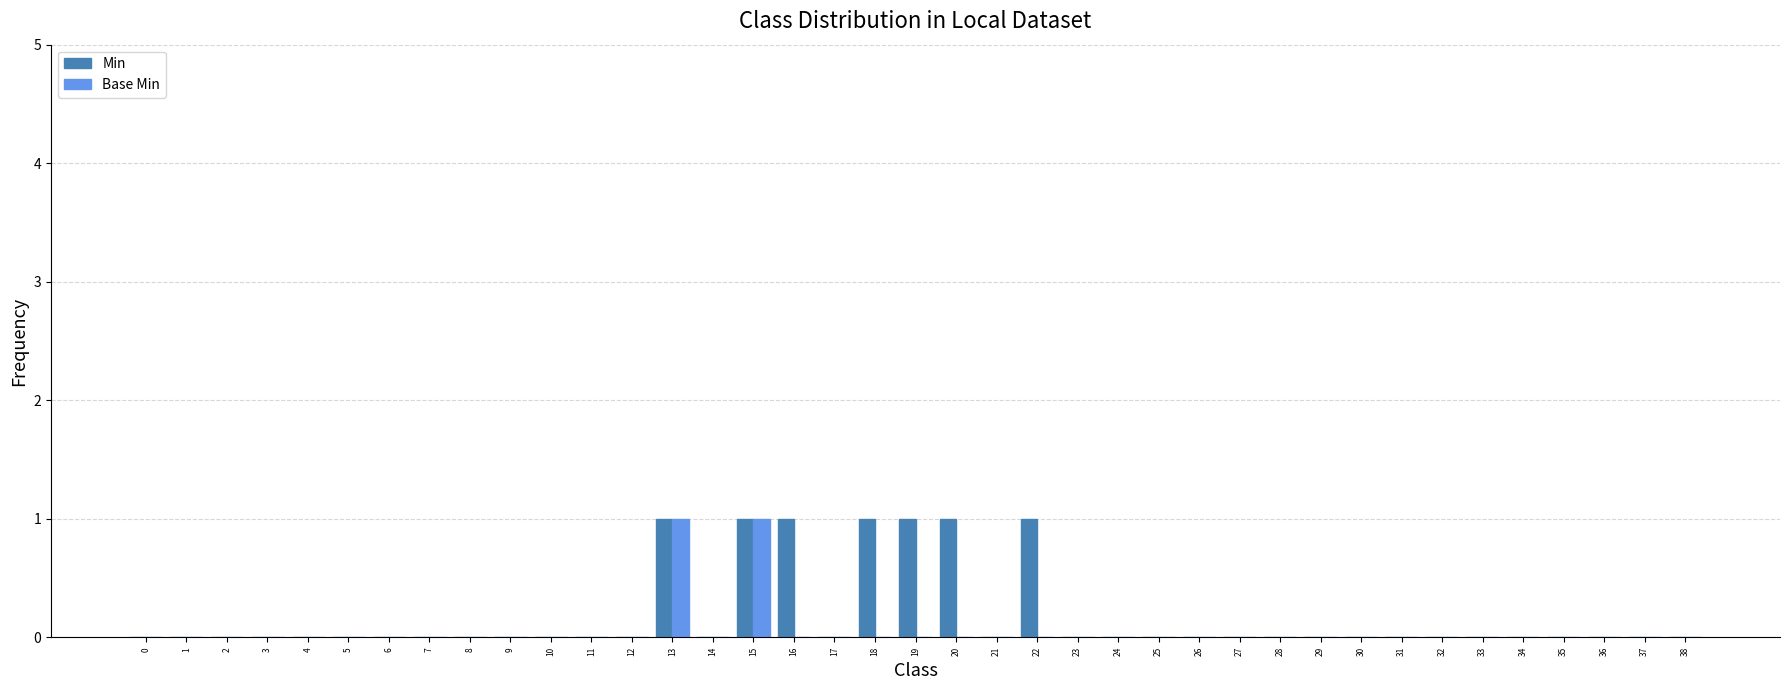

The Min series shows 1 at 19. True or false?

True